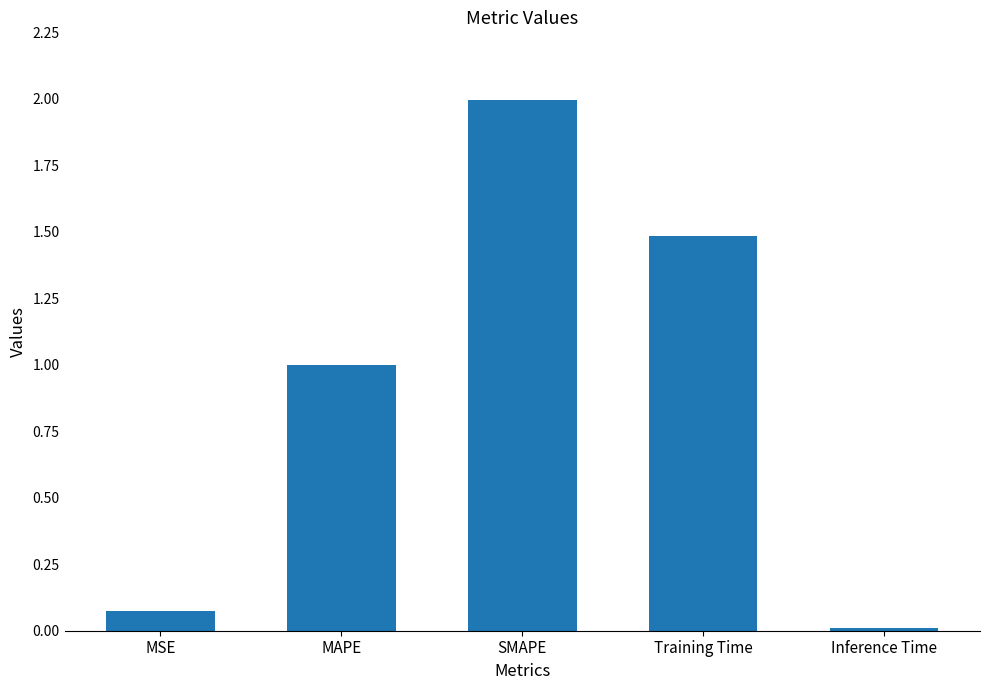

How many bars are there in total?

5